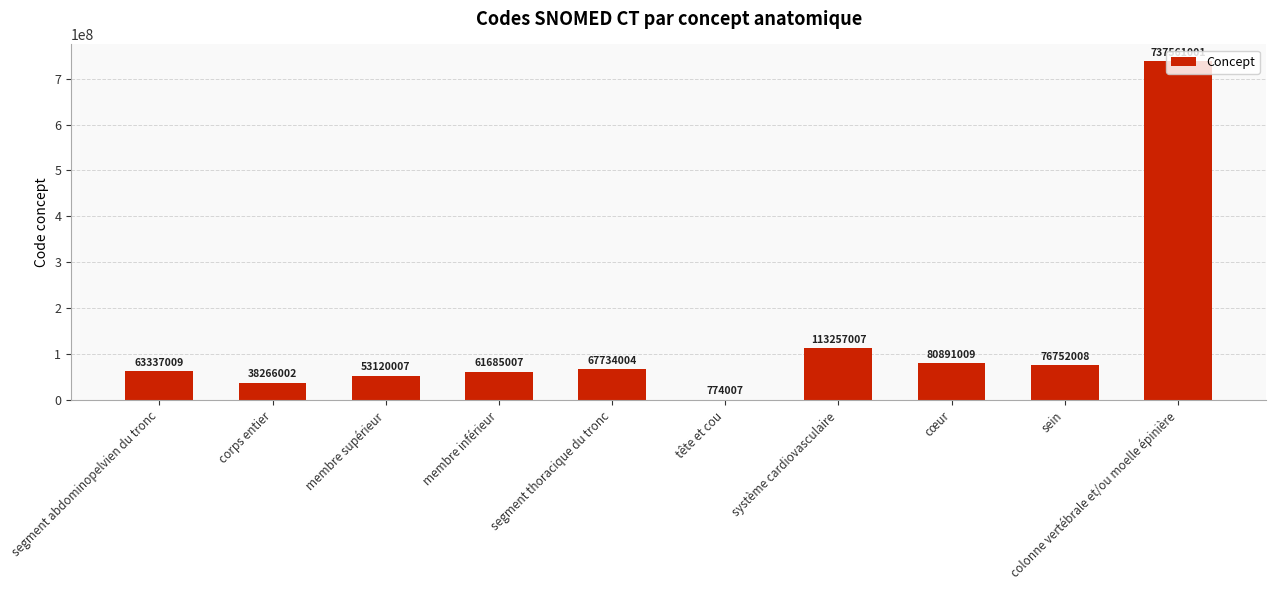

Reading left to right, what are all the values shown in this chart?

63337009	38266002	53120007	61685007	67734004	774007	113257007	80891009	76752008	737561001